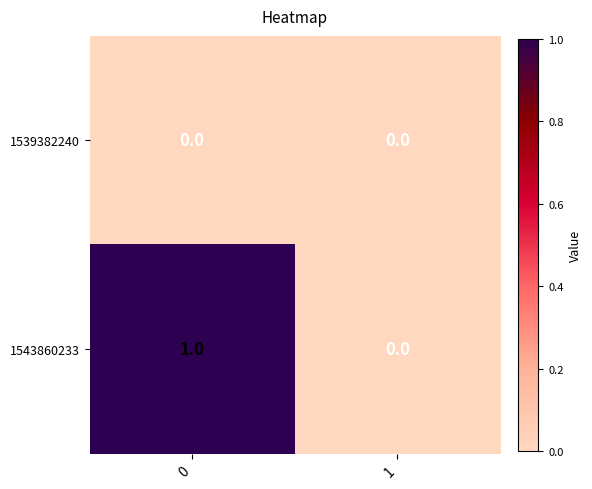

Rank the series by their average value, from highest to lowest.

1543860233, 1539382240